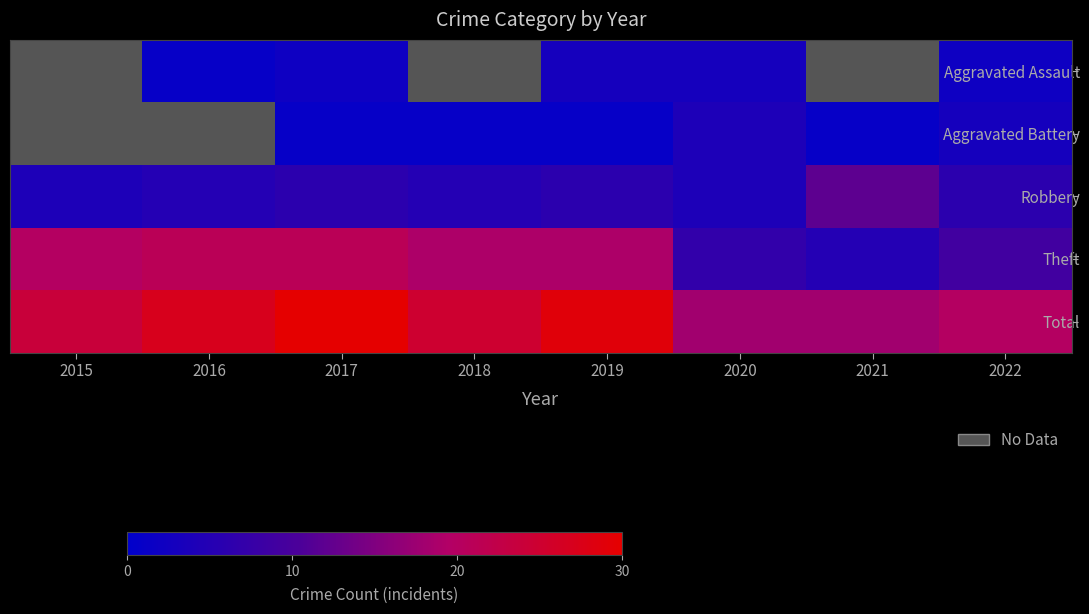

Is the value of Aggravated Assault at 2022 greater than the value of Total at 2017?

No